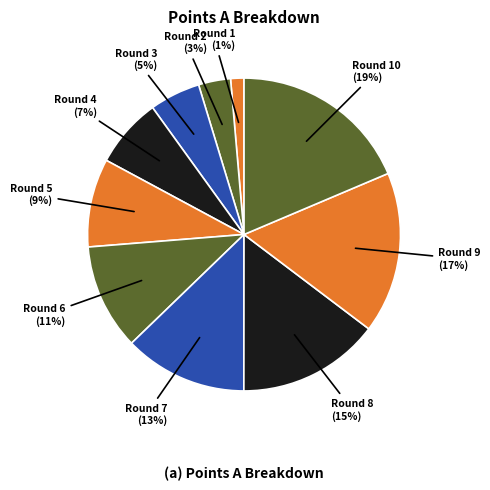

How many slices are in this pie chart?

10